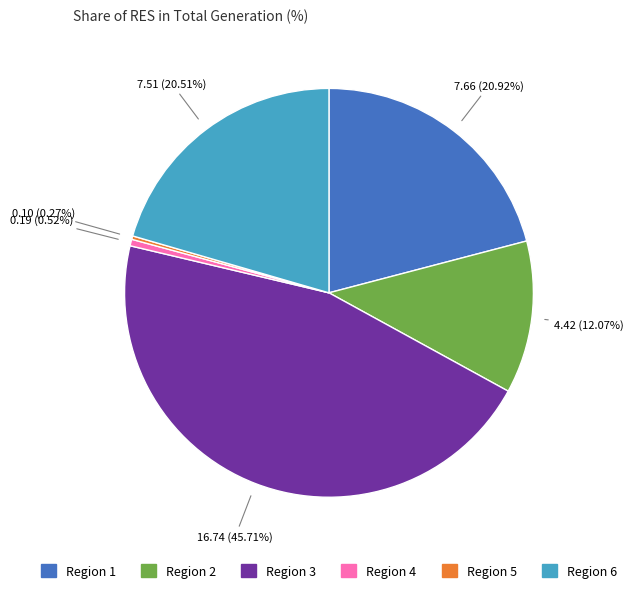

Is there a majority slice in this chart?

No